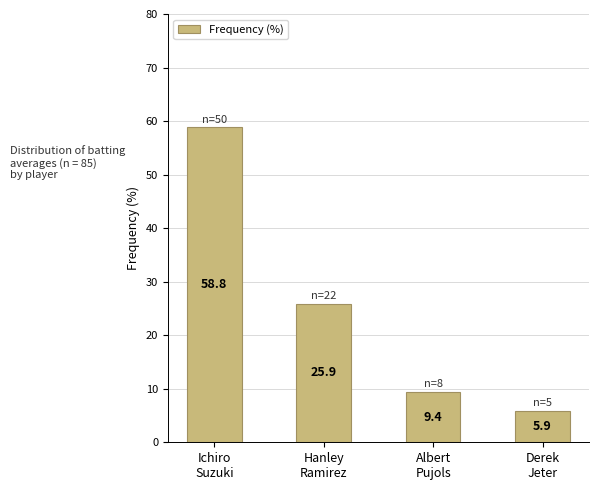

Rank the categories by value from highest to lowest.

Ichiro
Suzuki, Hanley
Ramirez, Albert
Pujols, Derek
Jeter